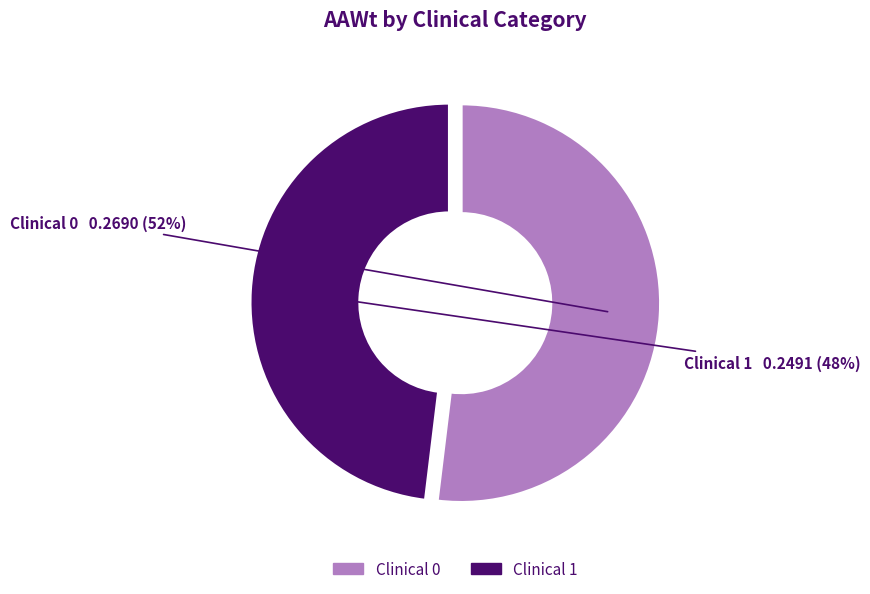

Do Clinical 0 and Clinical 1 together represent more than half of the pie?

Yes